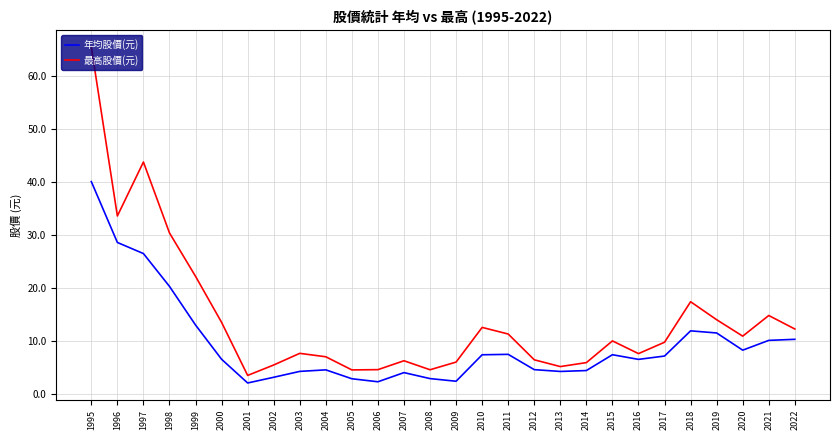

Read the 年均股價(元) value at 1997.

26.5